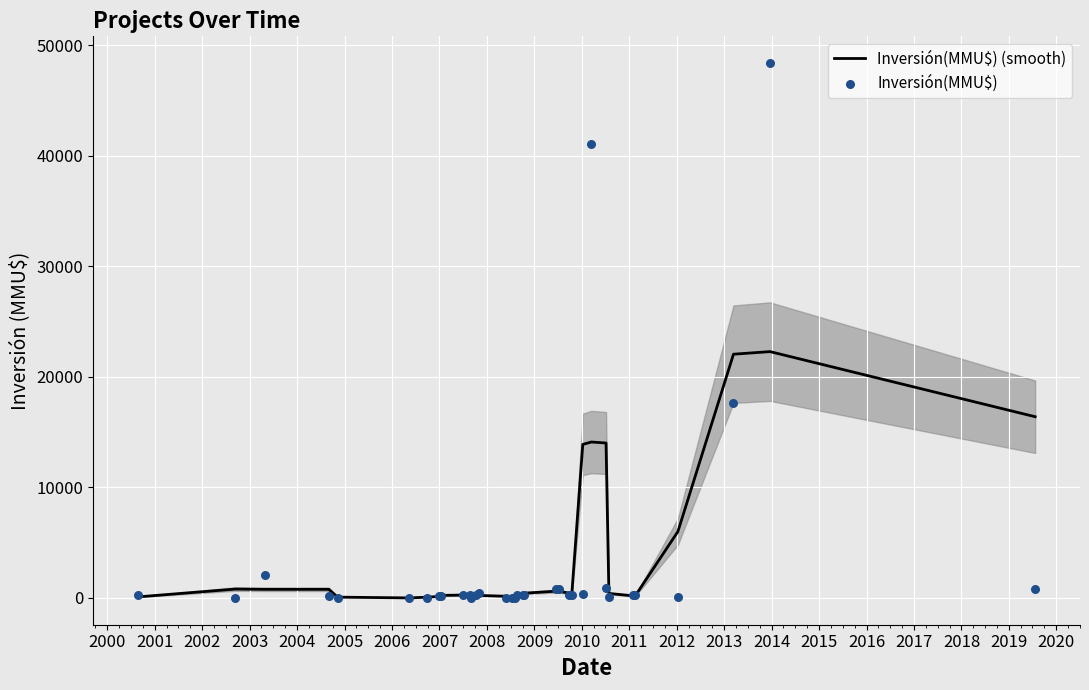

What are all the series names shown in the legend?

Inversión(MMU$) (smooth), Inversión(MMU$)